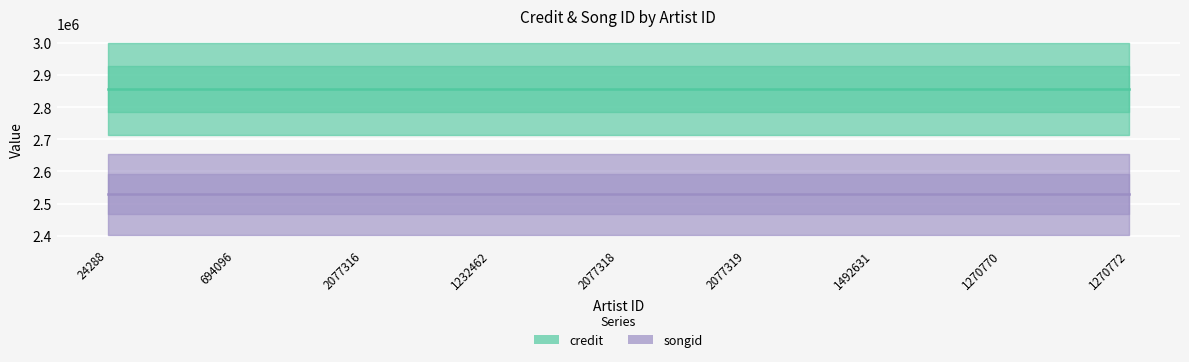

What is the label of the 6th point from the right?

1232462